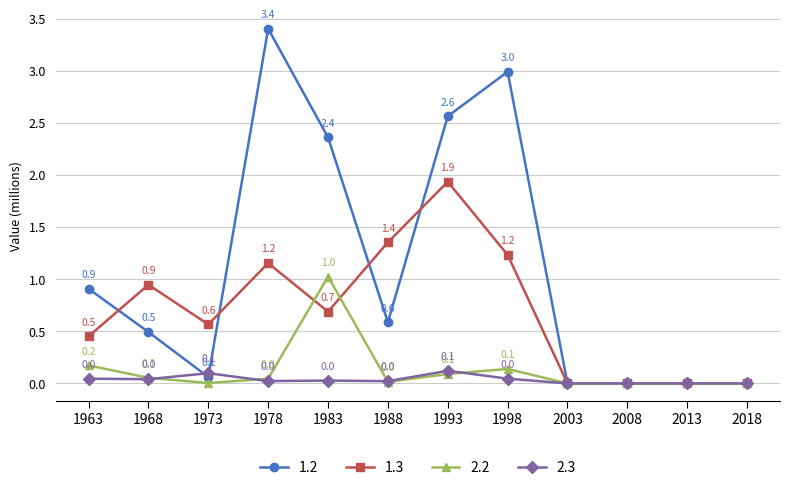

At how many categories does at least one series exceed 2?

4